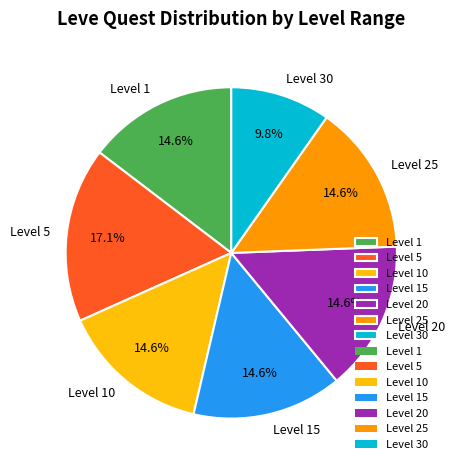

What portion of the pie excludes Level 1?

85.4%